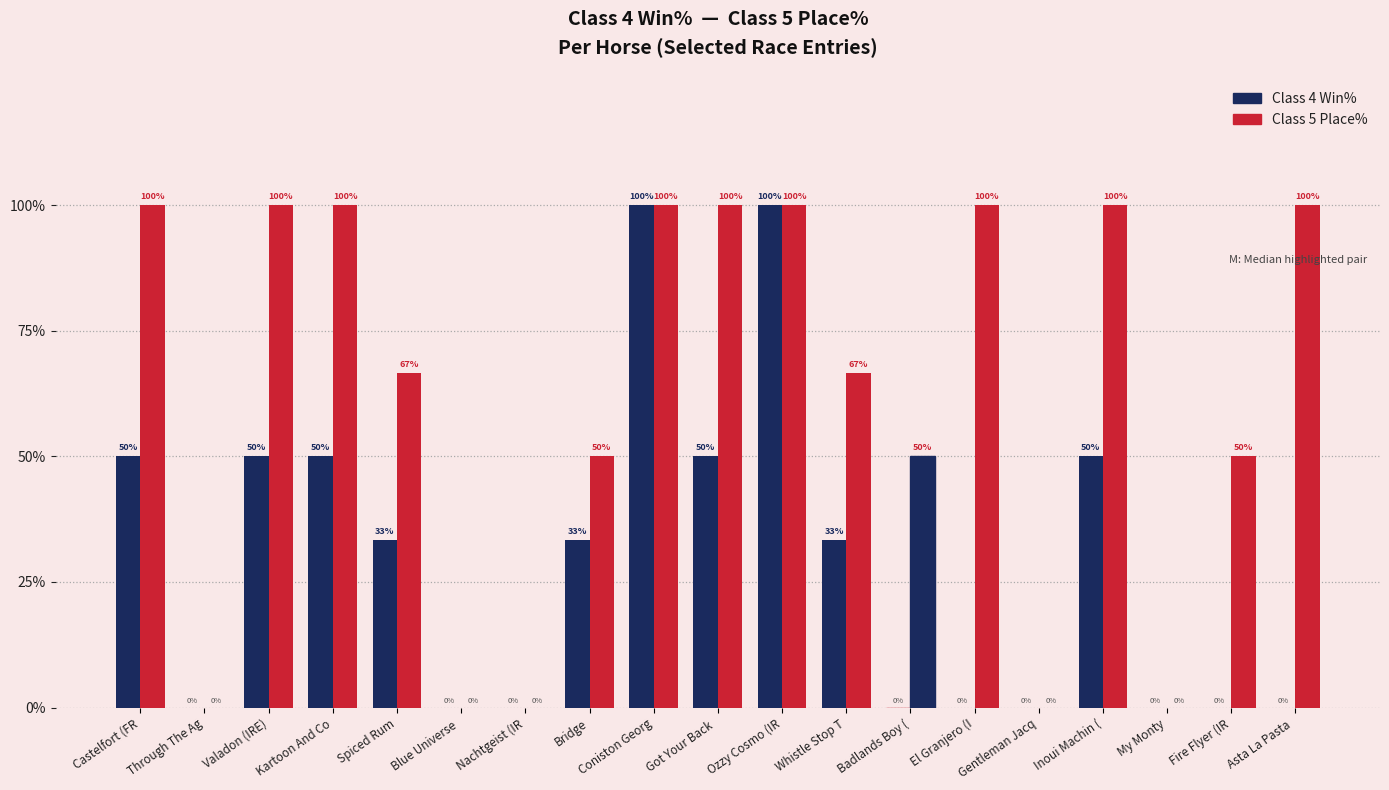

How many data points in Class 4 Win% are above 33?

10